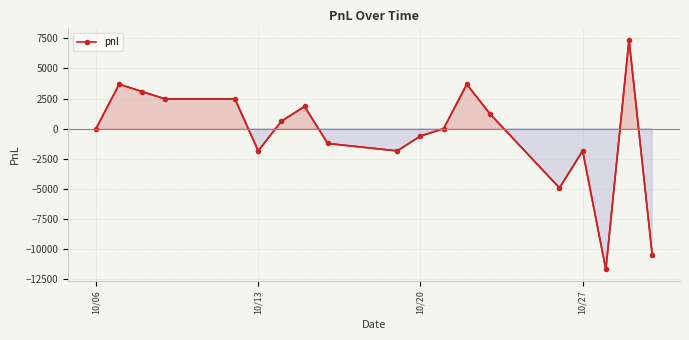

What is the greatest value displayed?

7380